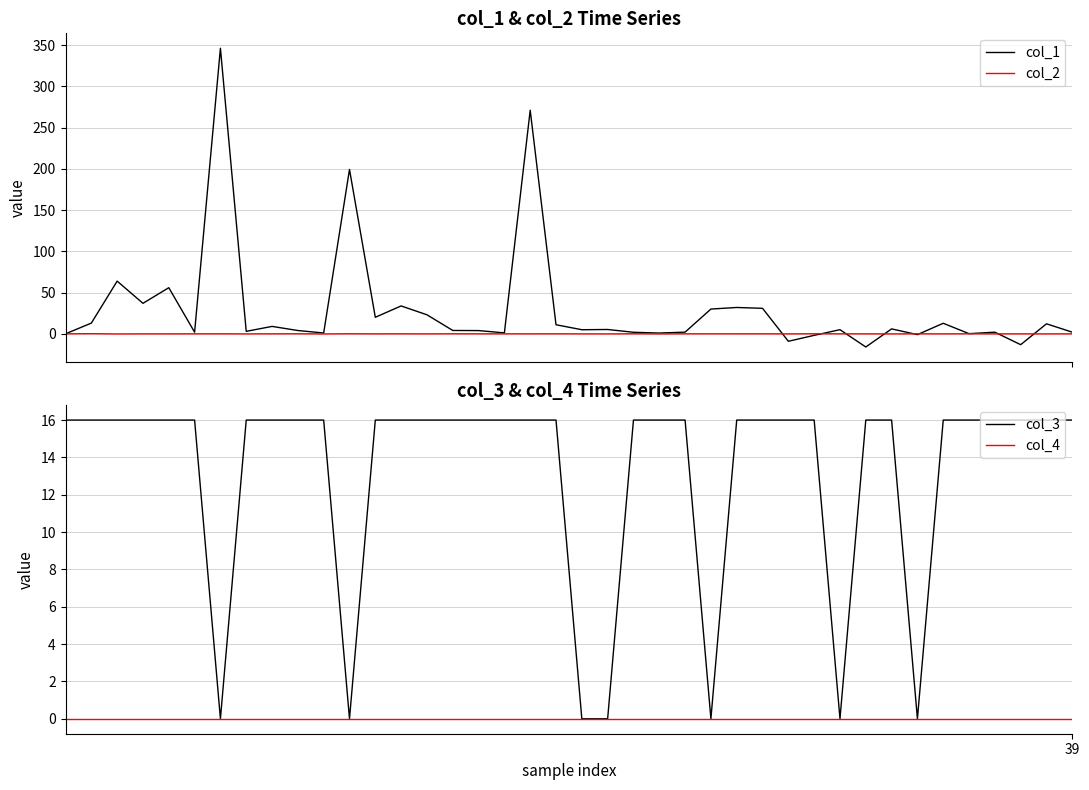

Which series has the largest range (max minus min)?

col_1